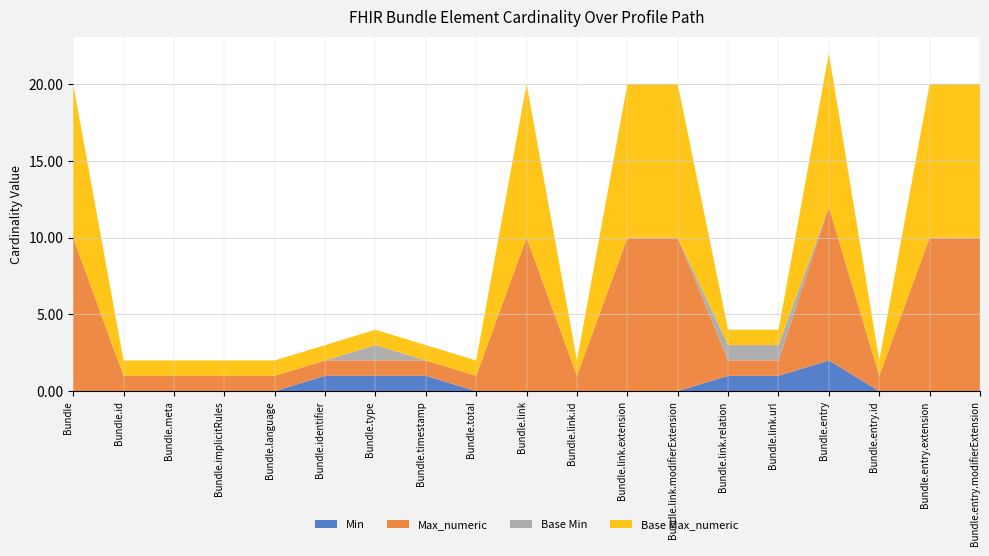

Does the chart have visible grid lines?

Yes